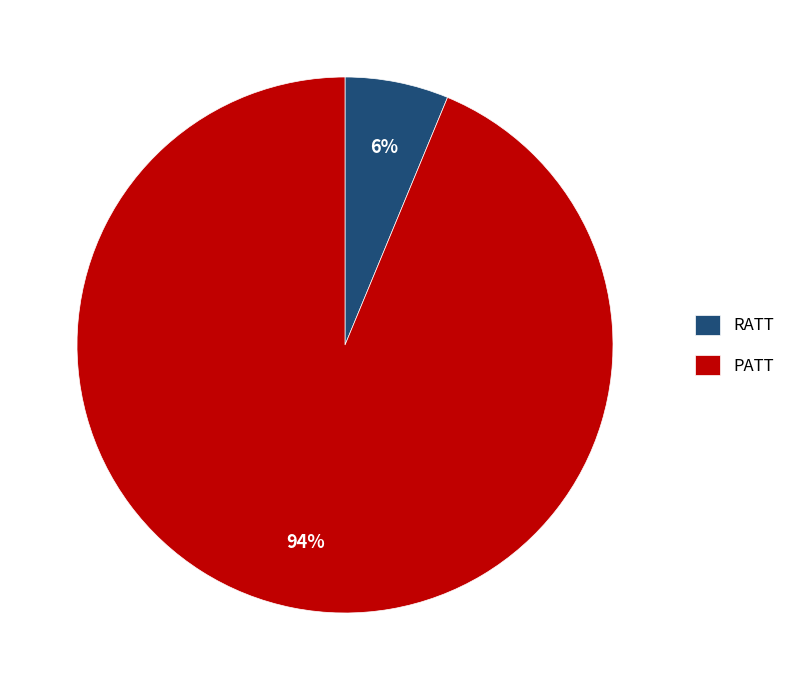

Count the number of slices in the pie.

2